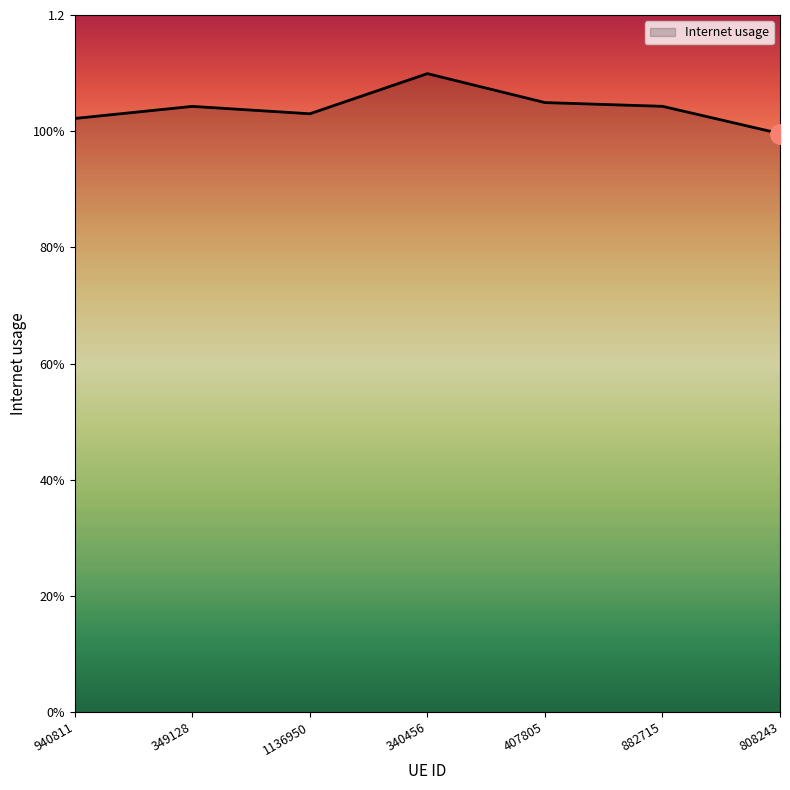

Is this an area chart (filled region under the line)?

Yes